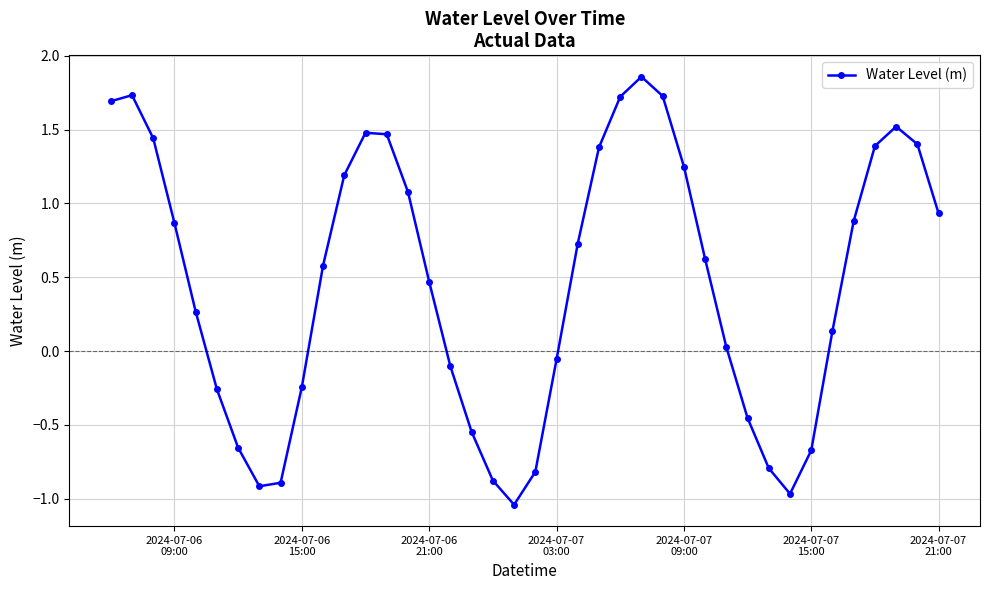

True or false: the data has more than 1 interior local peaks.

True